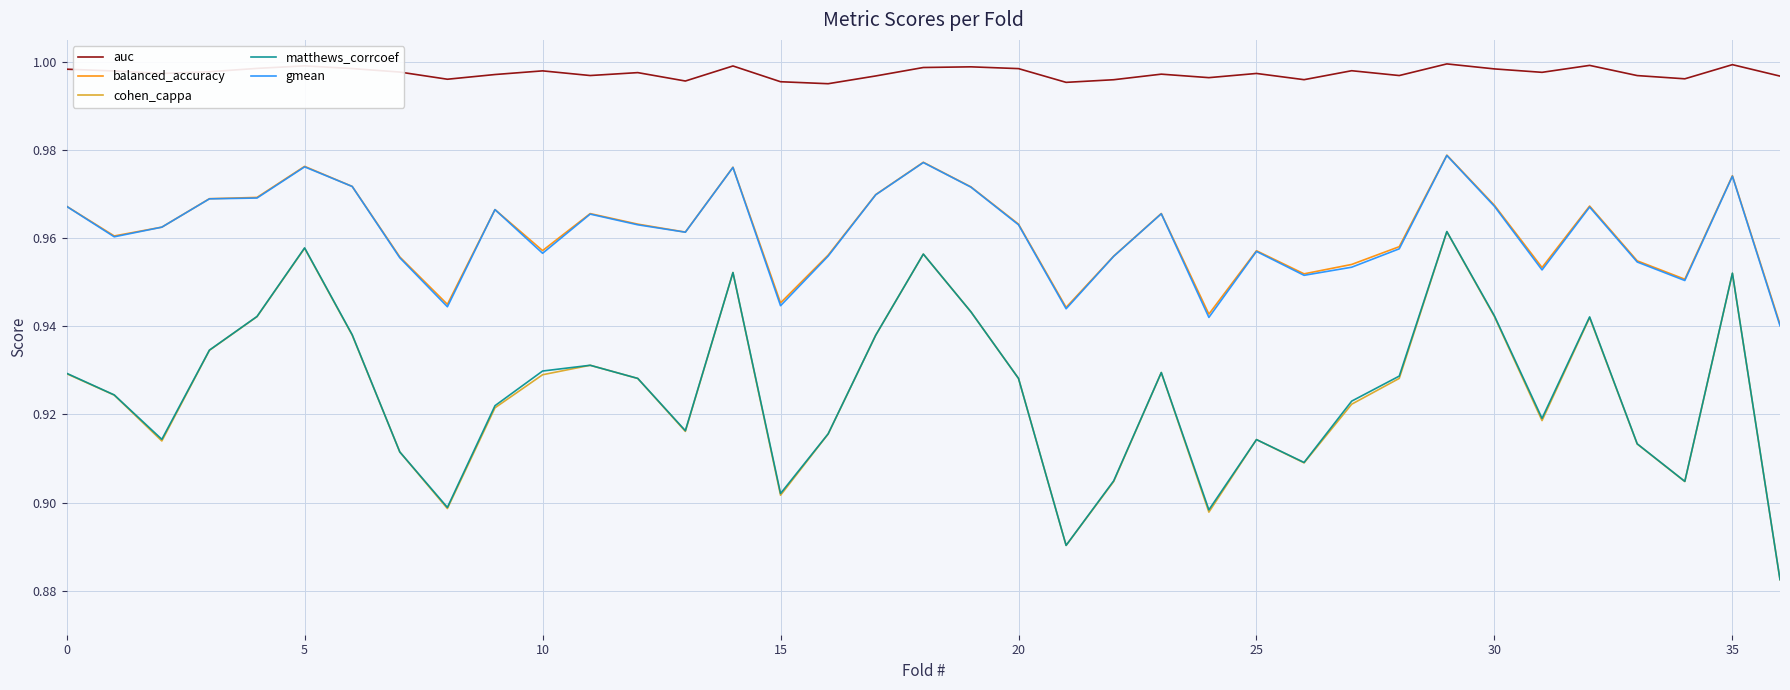

At how many categories does at least one series exceed 0?

37